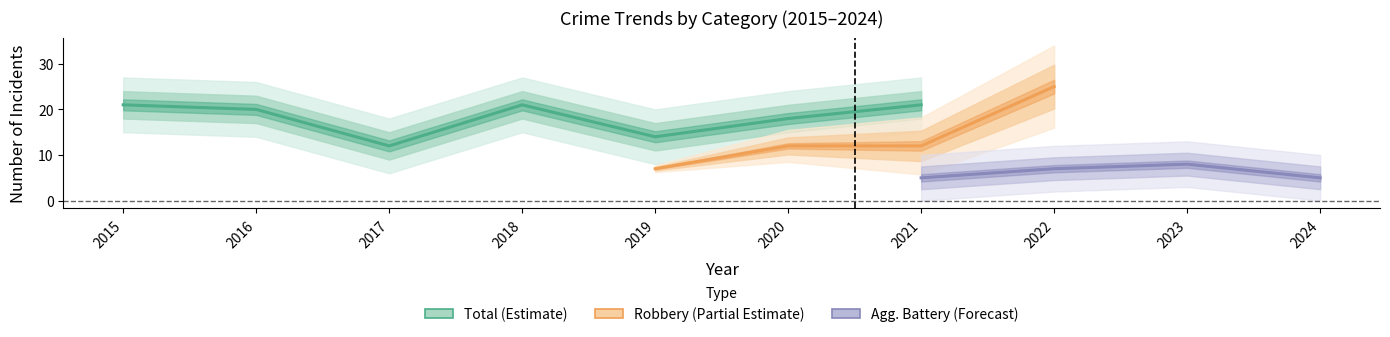

Between 2017 and 2019, which series saw the biggest shift?

Total